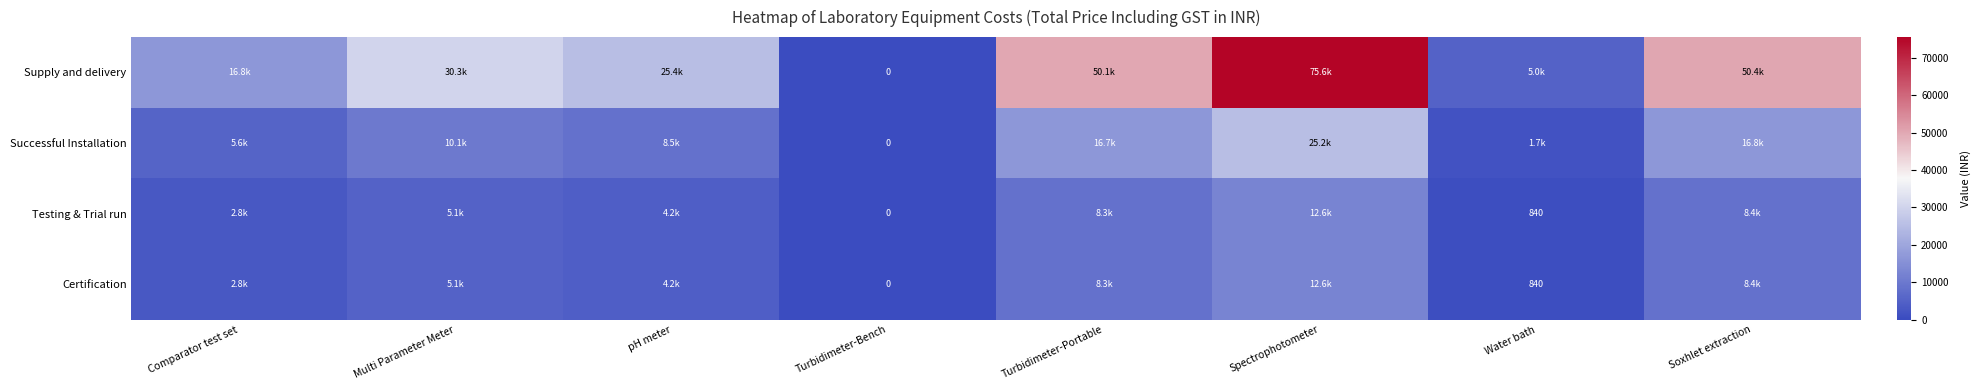

True or false: Certification has a value of 3914.7 at Comparator test set.

False